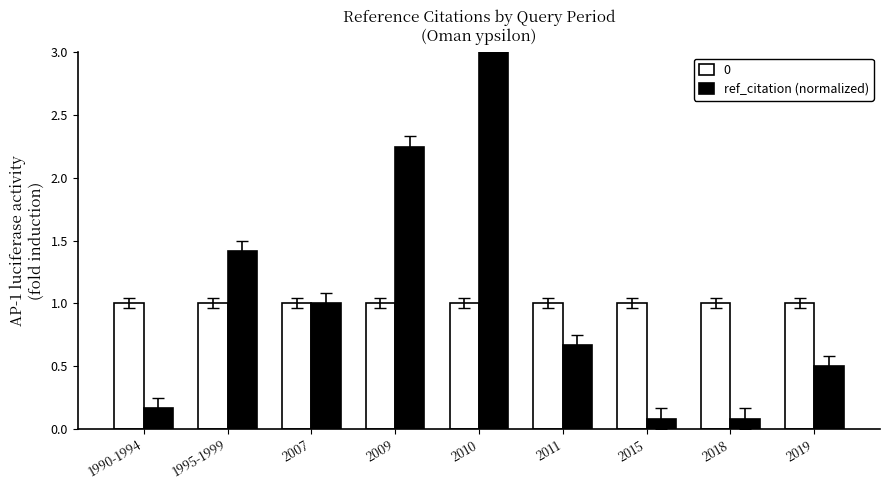

True or false: ref_citation (normalized) has a value of 3.0 at 2010.

True